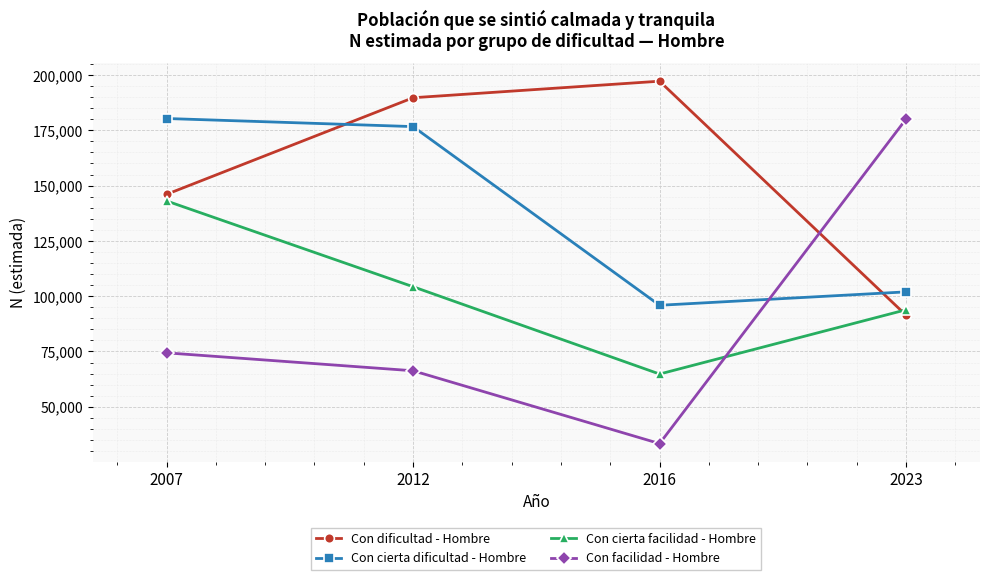

Between 2012 and 2016, which series saw the biggest shift?

Con cierta dificultad - Hombre